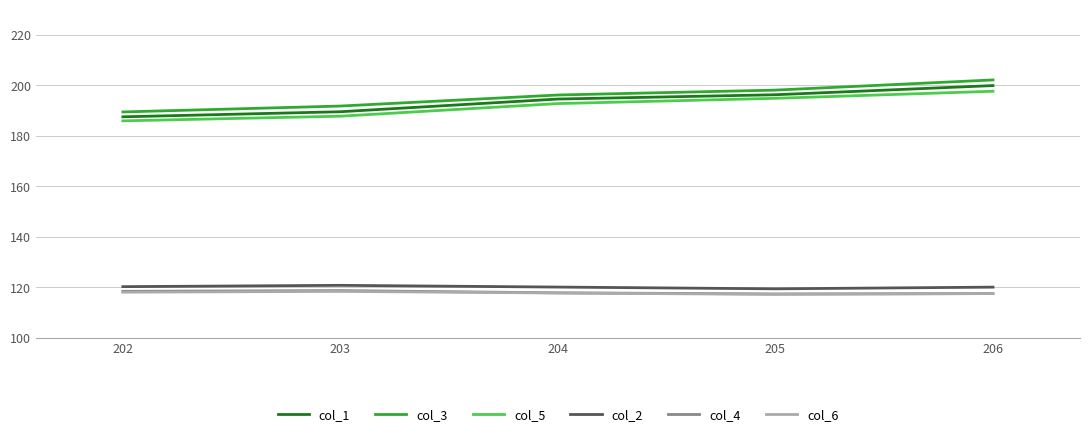

What is the greatest value displayed?

202.0